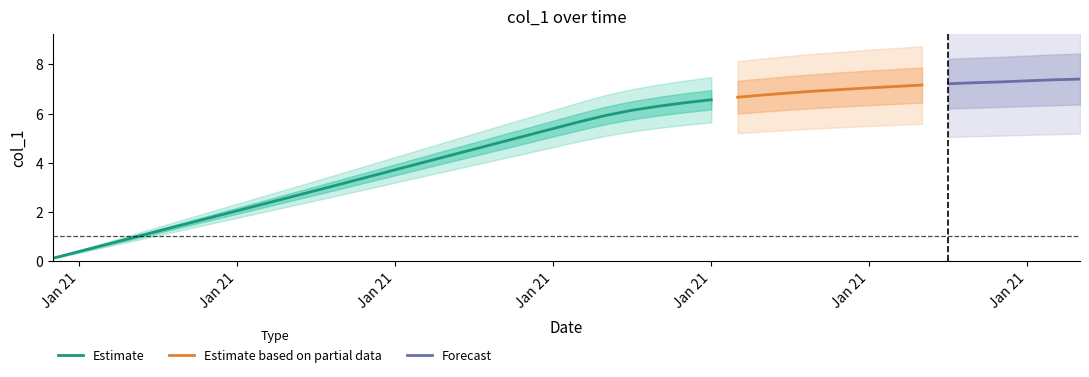

The chart shows a value of 4.7 at 12. True or false?

False